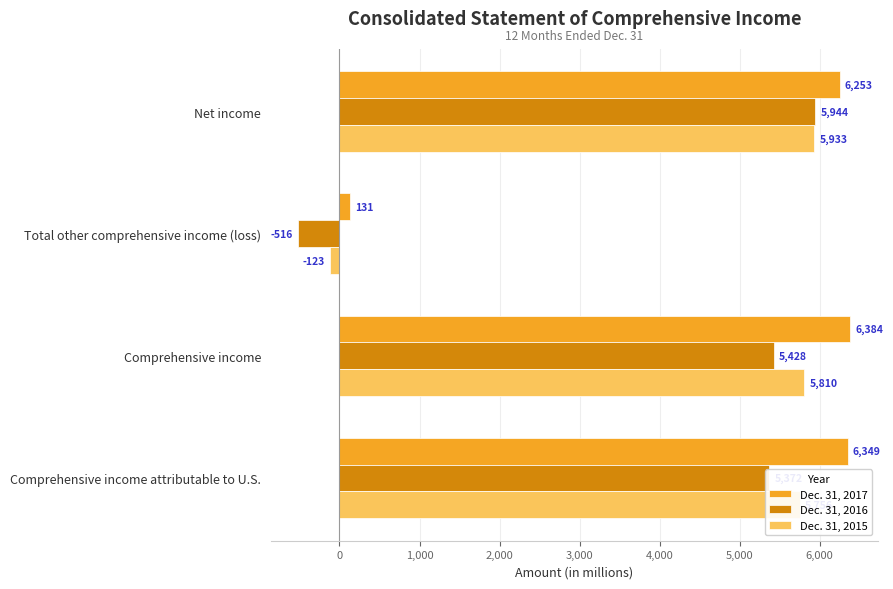

Which series has the largest total across all categories?

Dec. 31, 2017